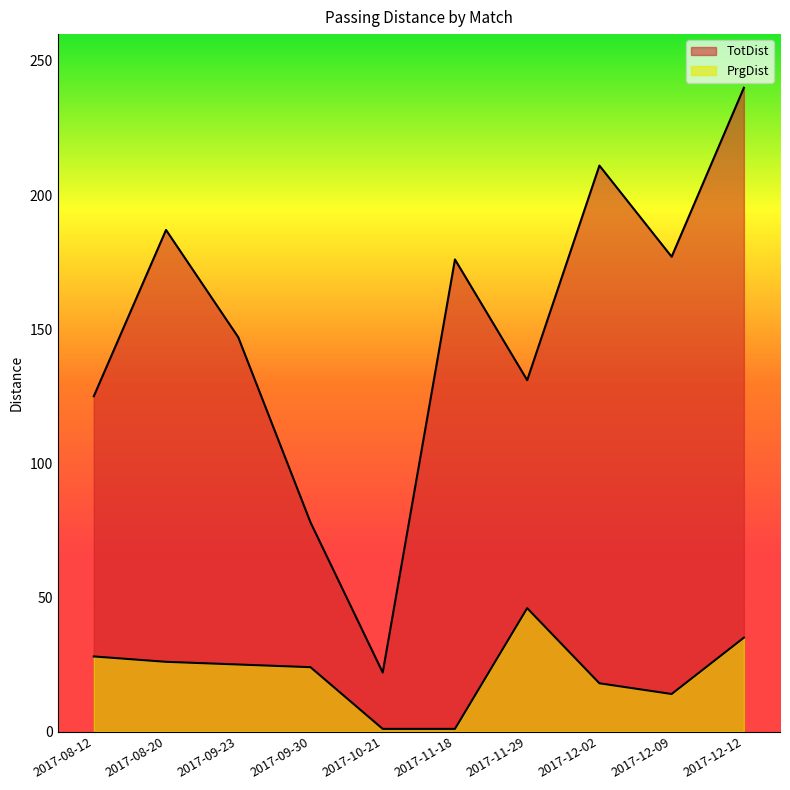

Which label corresponds to the largest value in the chart?

2017-12-12